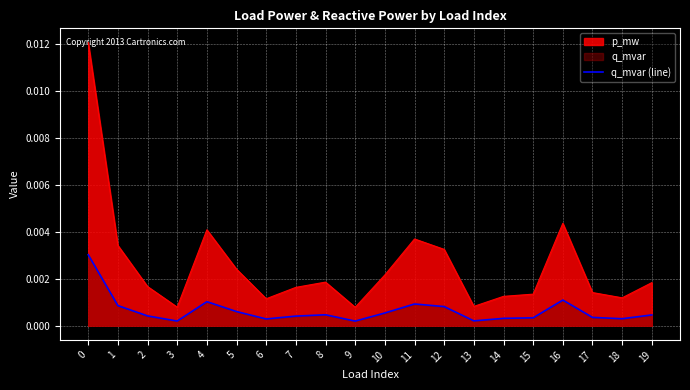

How many data points does each series have?

20